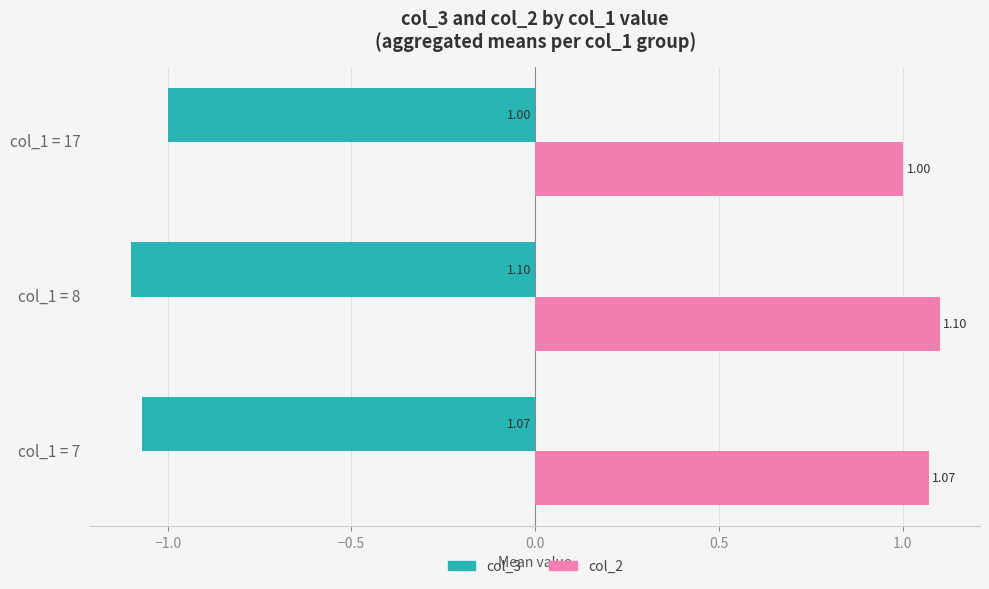

Is the value of col_2 at col_1 = 7 greater than the value of col_3 at col_1 = 7?

Yes